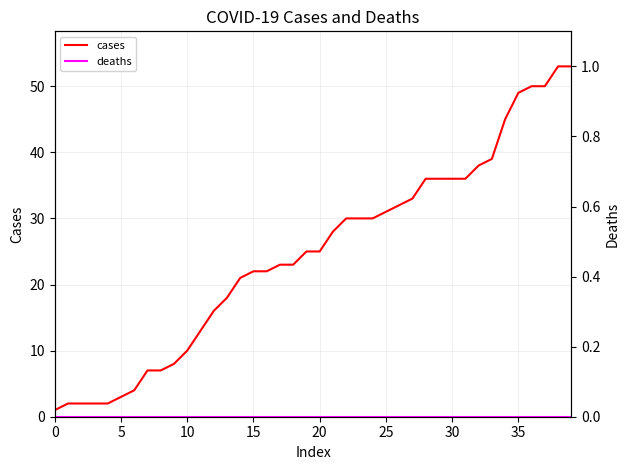

What is the difference between the highest and lowest values at 13?

18